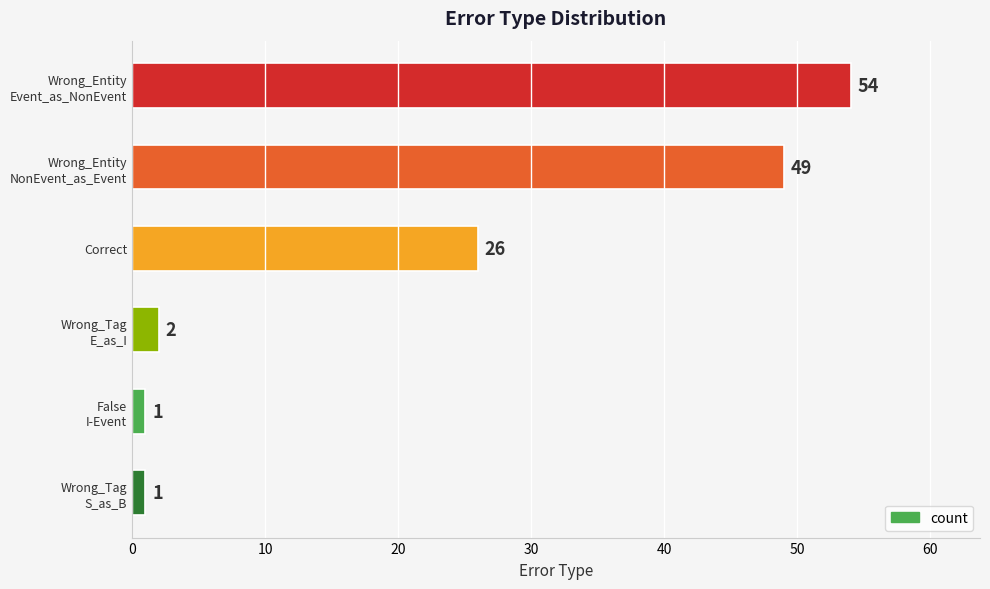

What is the sum of all values?

133